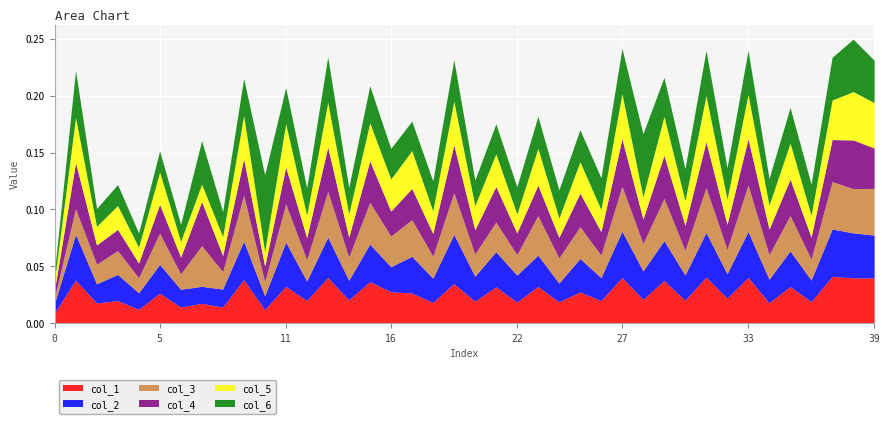

At which category is the sum across all series the highest?

38